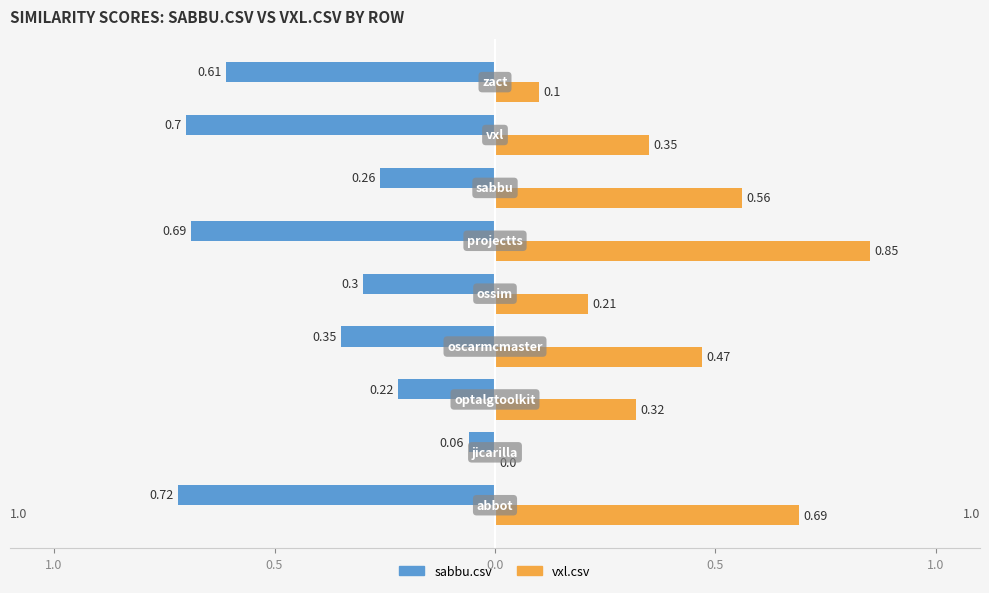

What are all the series names shown in the legend?

sabbu.csv, vxl.csv